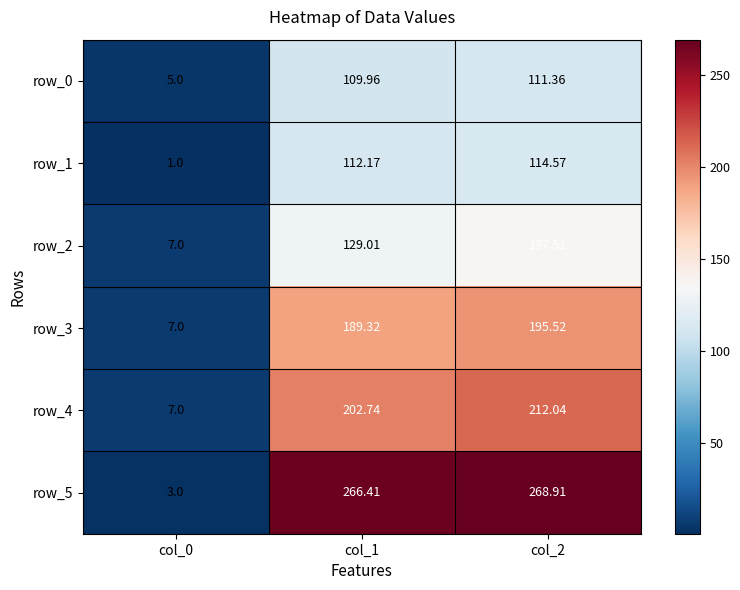

What is the sum of the row_1 values at col_0 and col_2?

115.6